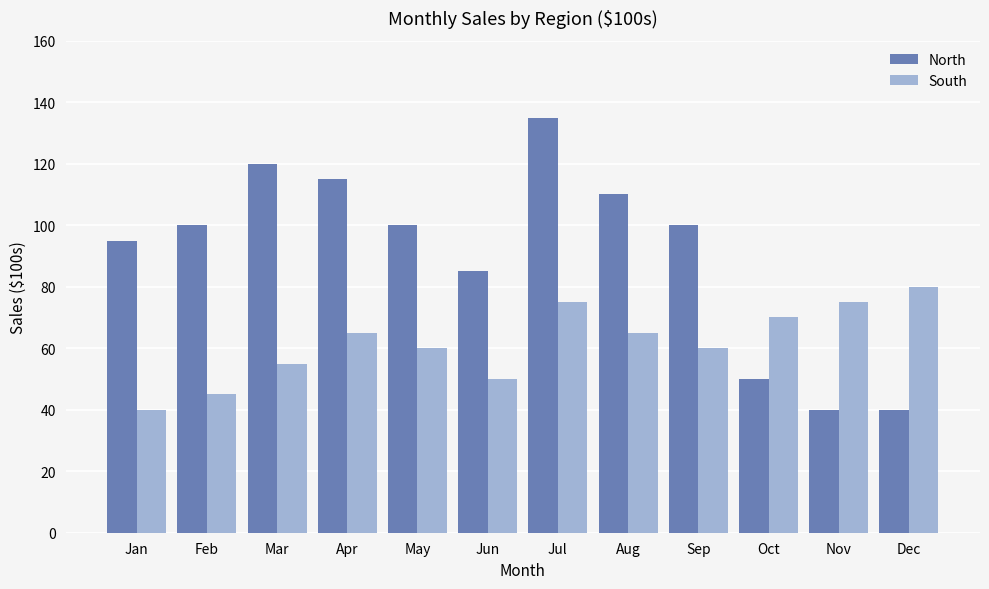

Reading left to right, list all the values displayed in this chart.

North: Jan=95	Feb=100	Mar=120	Apr=115	May=100	Jun=85	Jul=135	Aug=110	Sep=100	Oct=50	Nov=40	Dec=40
South: Jan=40	Feb=45	Mar=55	Apr=65	May=60	Jun=50	Jul=75	Aug=65	Sep=60	Oct=70	Nov=75	Dec=80